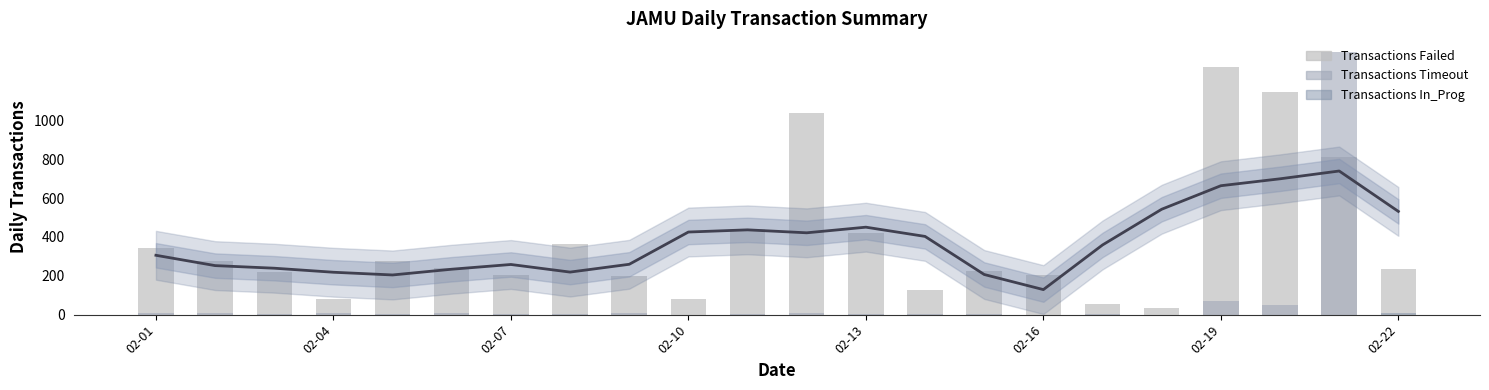

Reading right to left, extract all data points from this chart.

Transactions Failed: 234	810	1147	1275	33	56	204	227	125	422	1037	442	82	201	366	206	241	278	79	218	276	345
Transactions Timeout: 0	1353	50	68	0	2	0	3	1	3	7	3	0	7	3	4	8	4	9	2	8	6
Transactions In_Prog: 6	0	0	0	0	0	0	0	0	0	0	0	0	0	0	0	0	0	0	0	0	0